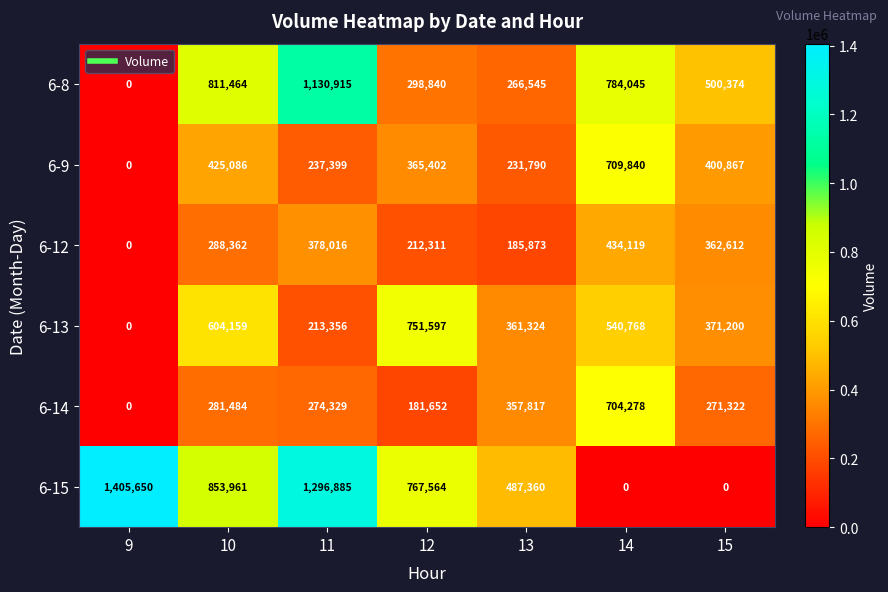

True or false: 6-15 has a value of -581975 at 14.

False